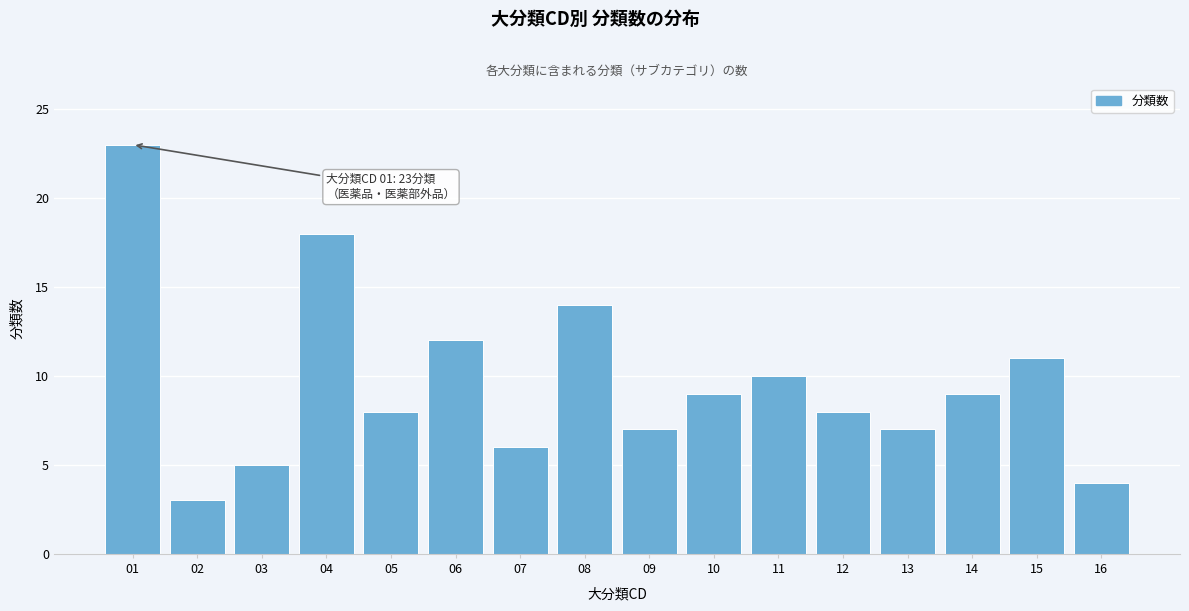

Reading left to right, extract all data points from this chart.

23	3	5	18	8	12	6	14	7	9	10	8	7	9	11	4